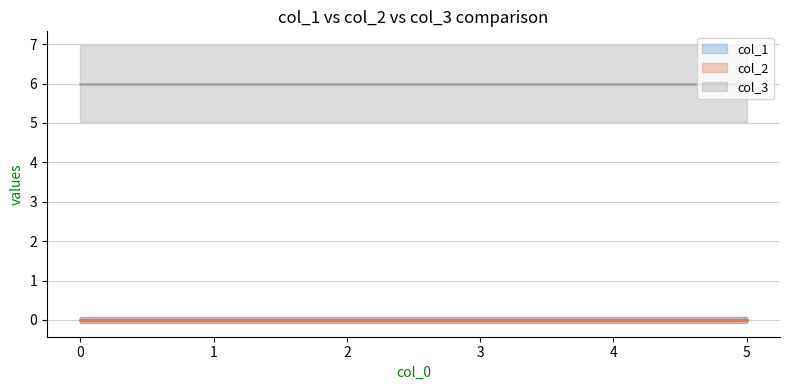

Which series changed the most between 2 and 3?

col_1 (mean)